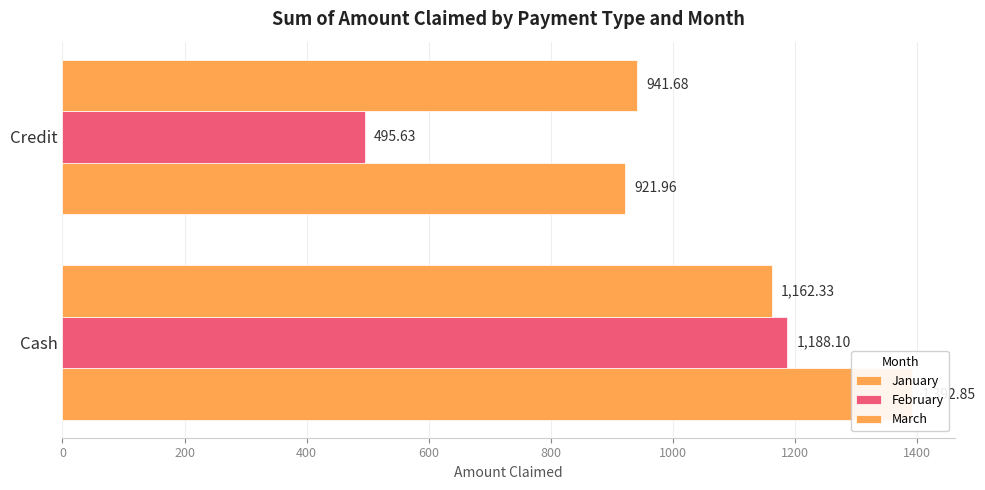

At how many categories does at least one series exceed 807?

2